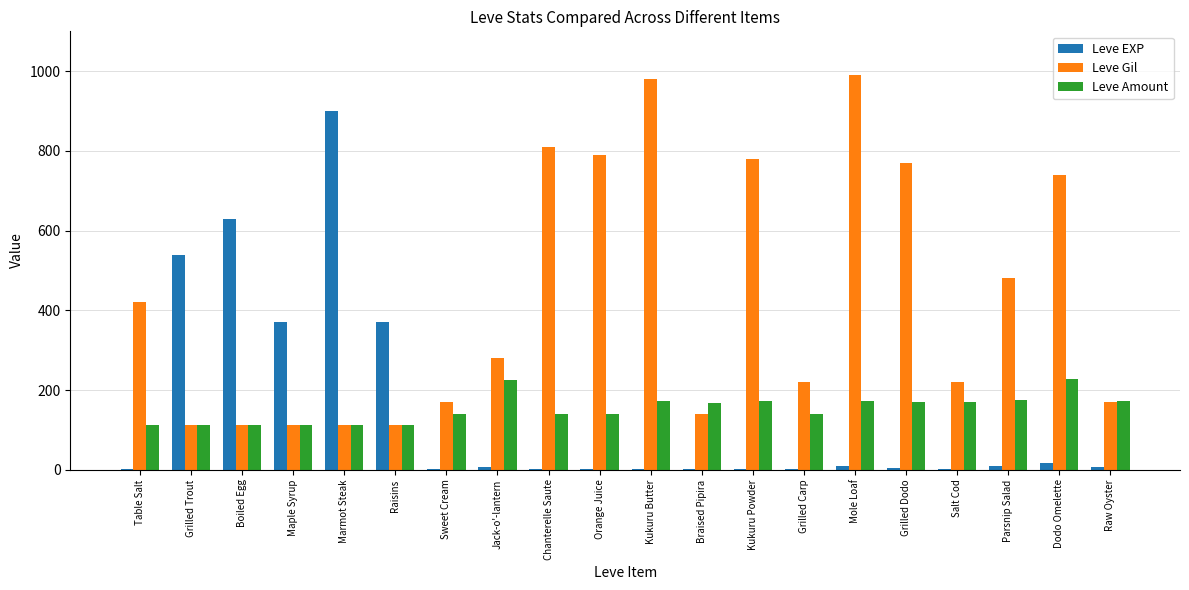

The Leve Gil series shows 74 at Marmot Steak. True or false?

False